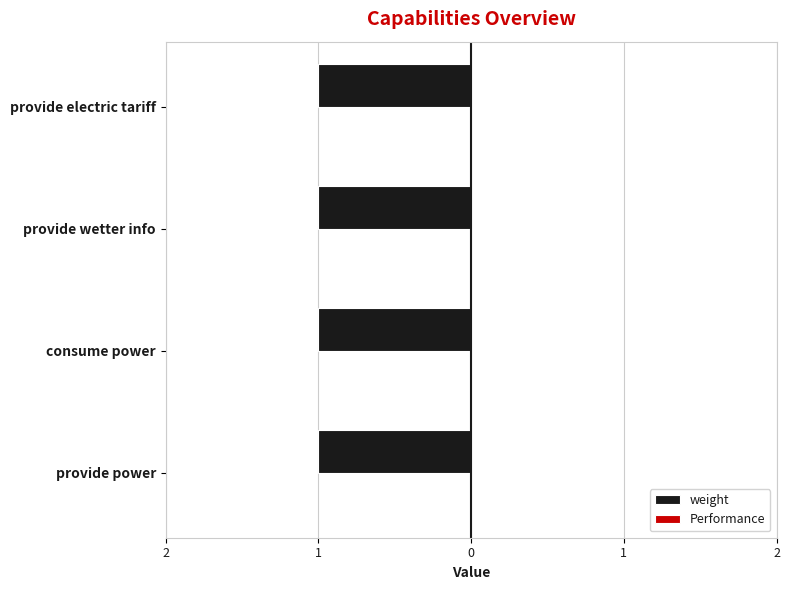

What is the label of the 3rd bar from the right?

consume power